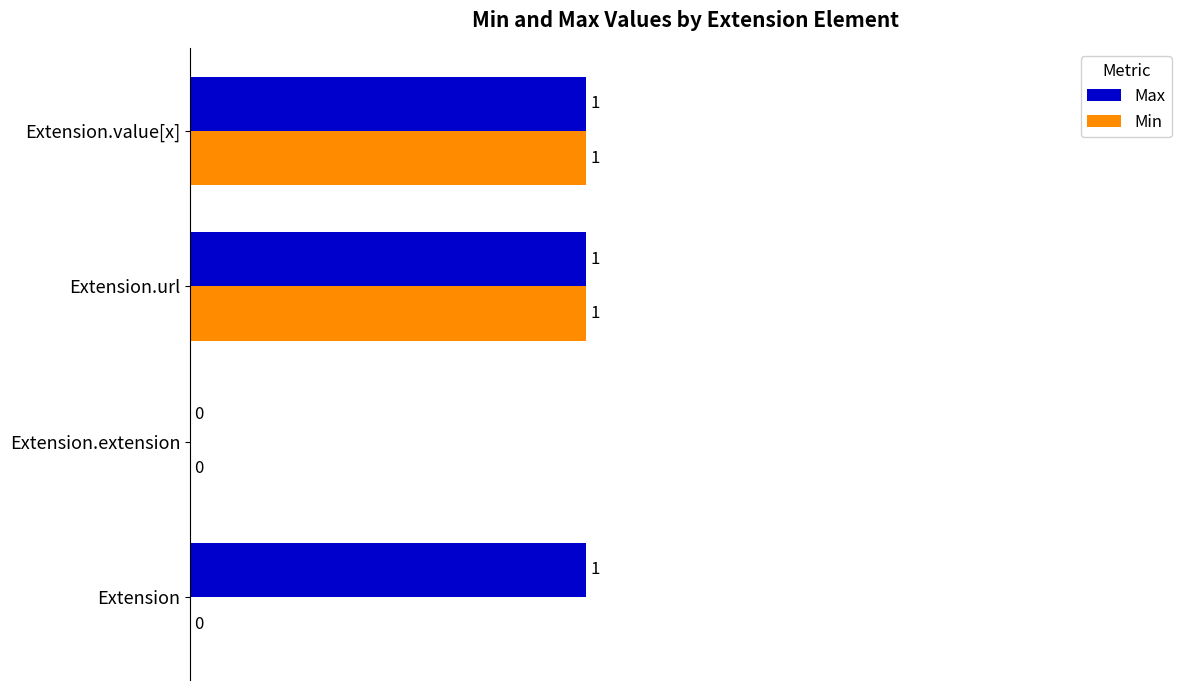

The value of Min at Extension.value[x] is 1. True or false?

True